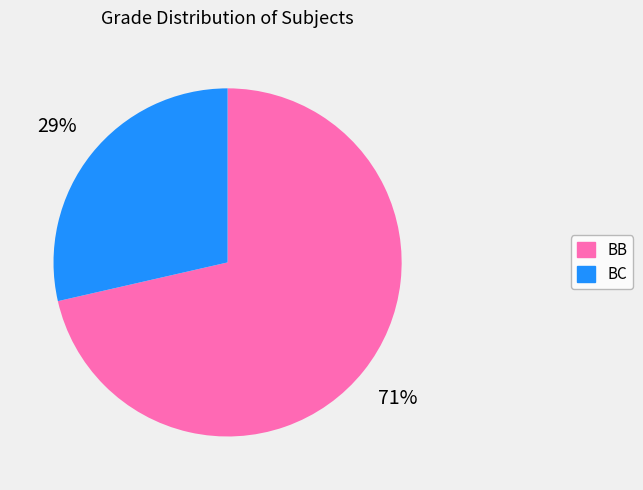

Rank the categories by value from lowest to highest.

BC, BB